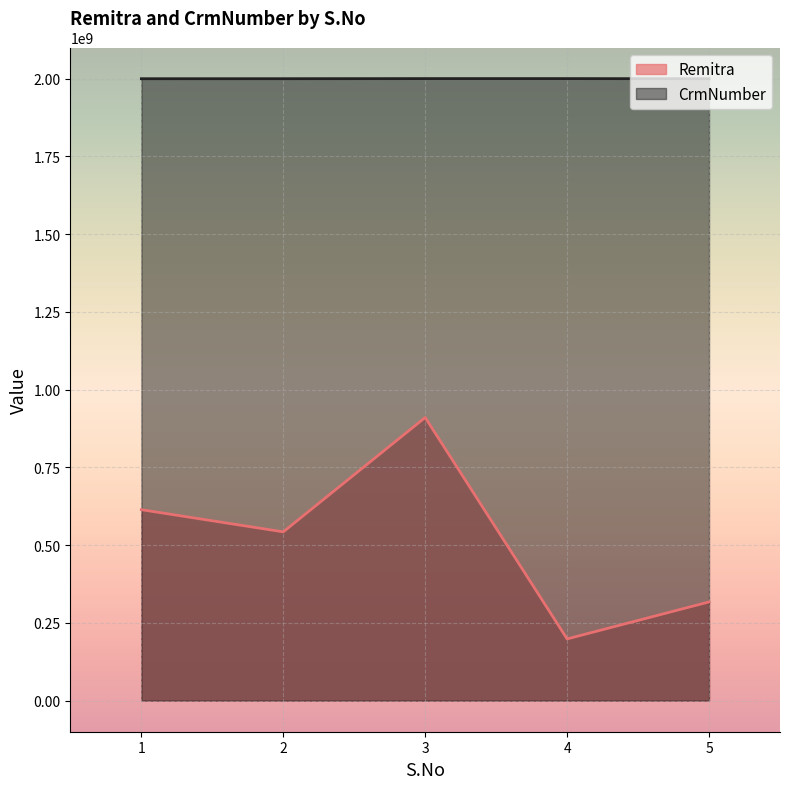

What is the difference between the maximum and second lowest values in the CrmNumber series?

403766